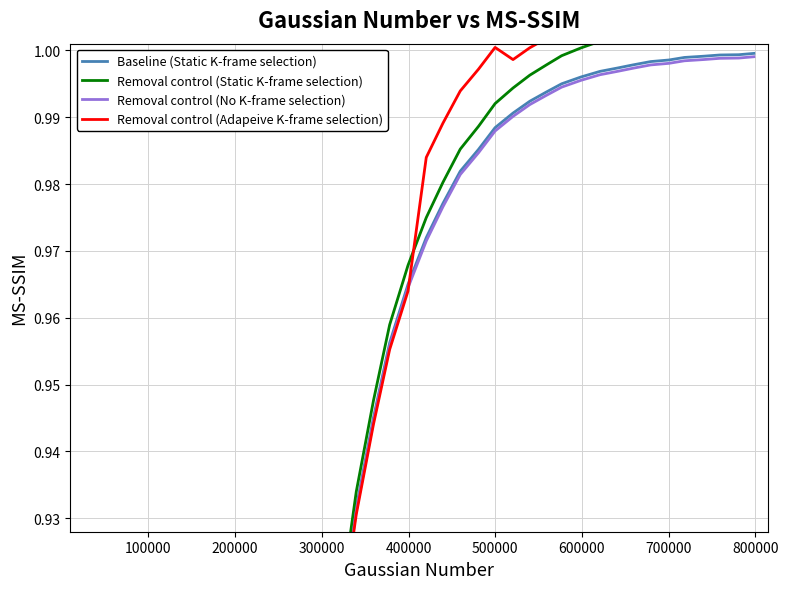

Is it true that Baseline (Static K-frame selection) equals 1.0 at 27?

True